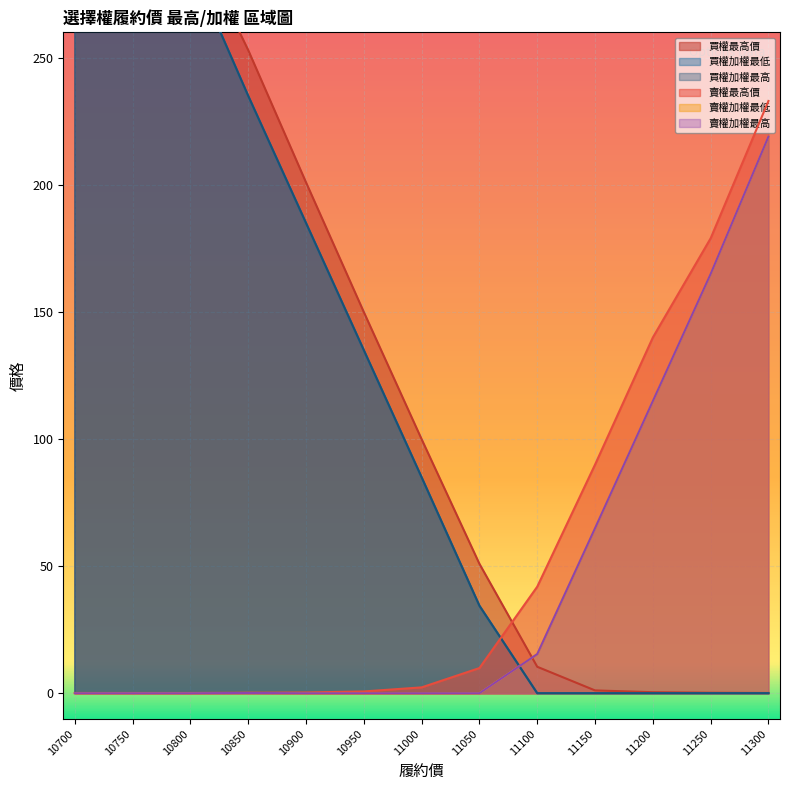

What are all the series names shown in the legend?

買權最高價, 買權加權最低, 買權加權最高, 賣權最高價, 賣權加權最低, 賣權加權最高